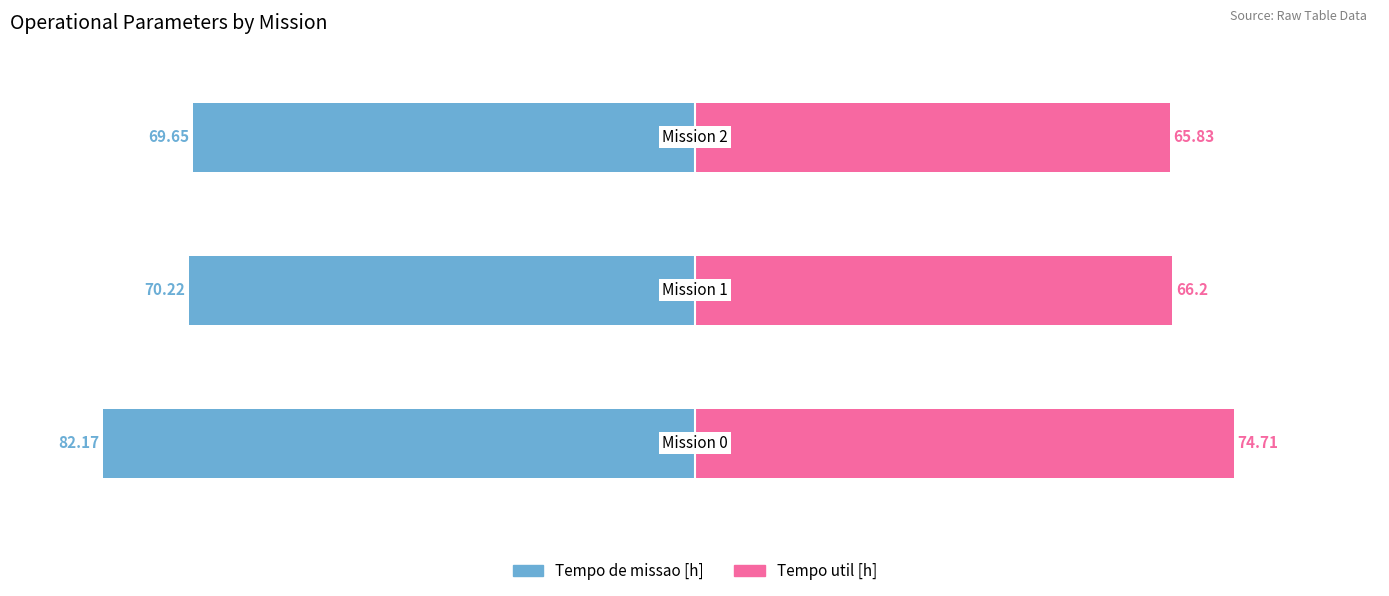

What is the average value of the Tempo de missao [h] series?

-74.0